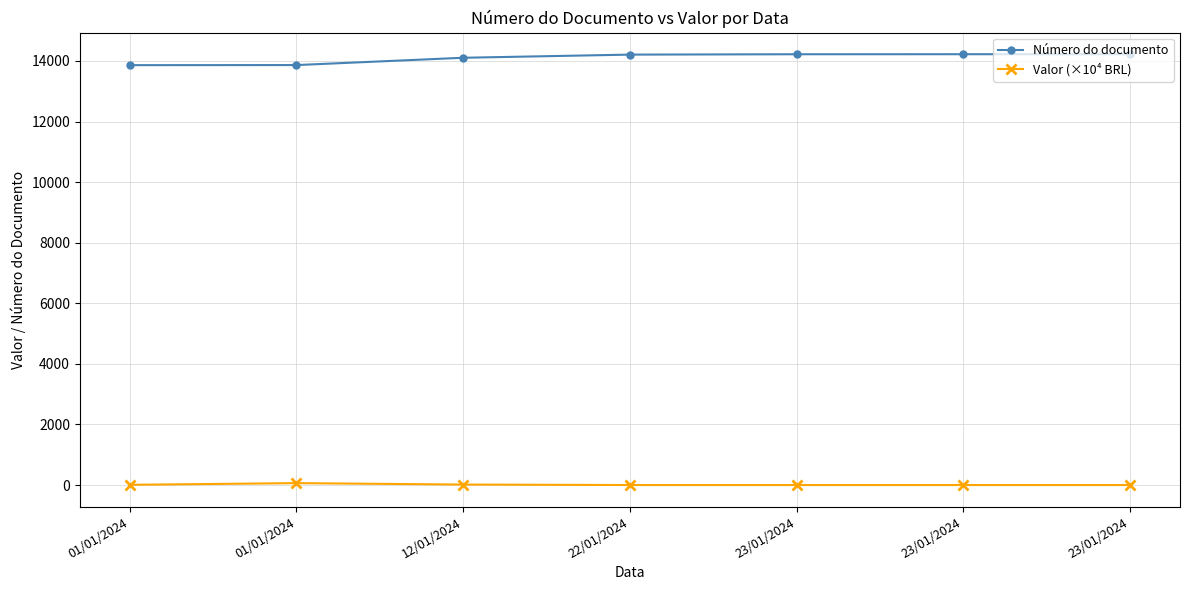

What is the difference between the maximum and minimum values in the Valor (×10⁴ BRL) series?

63.2